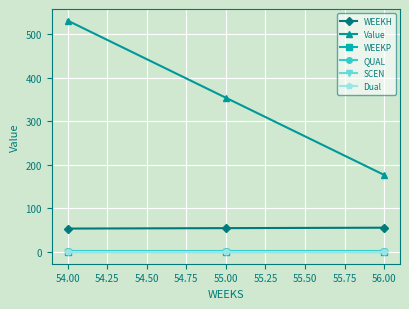

Which series has the largest range (max minus min)?

Value